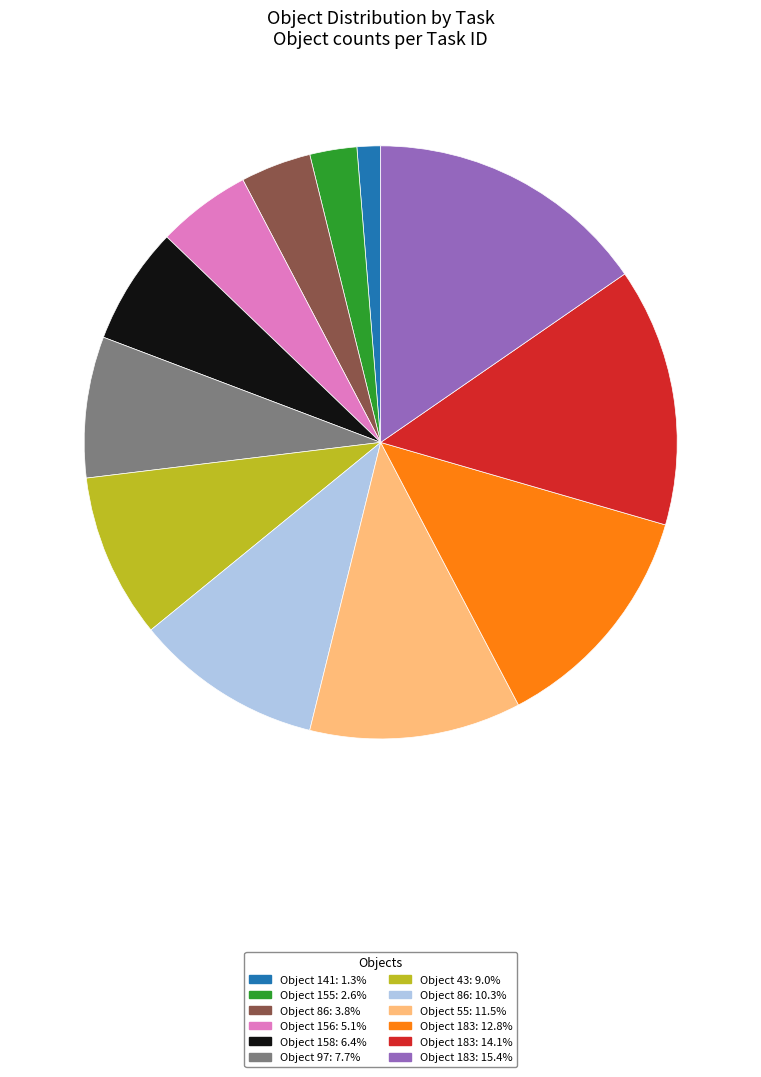

Approximately how many times larger is the value at Object 43: 9.0% compared to Object 158: 6.4%?

1.4